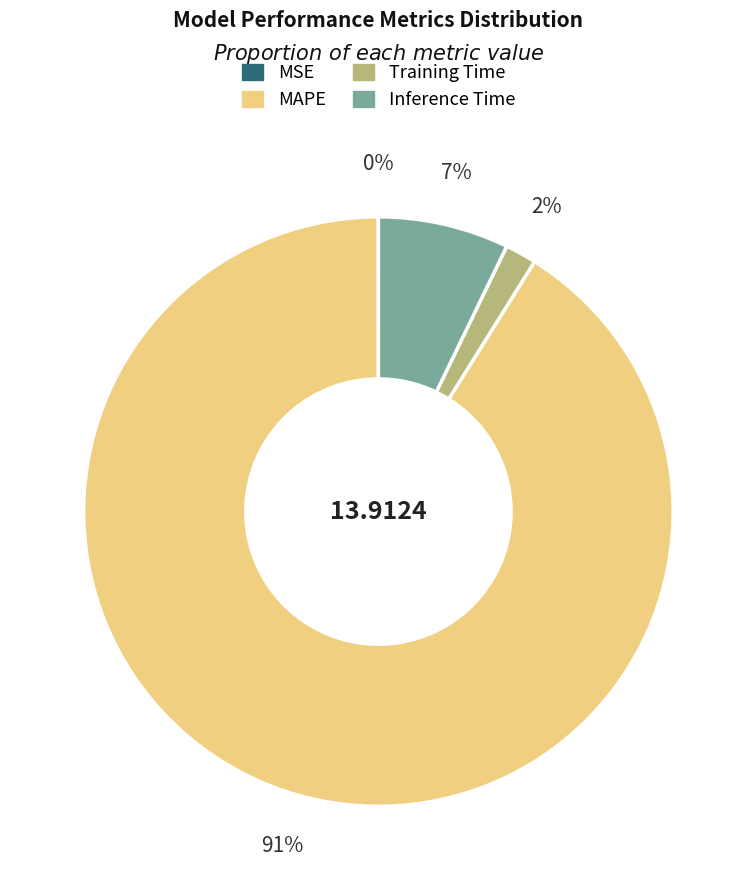

To the nearest percent, what percentage of the pie is Inference Time?

7%